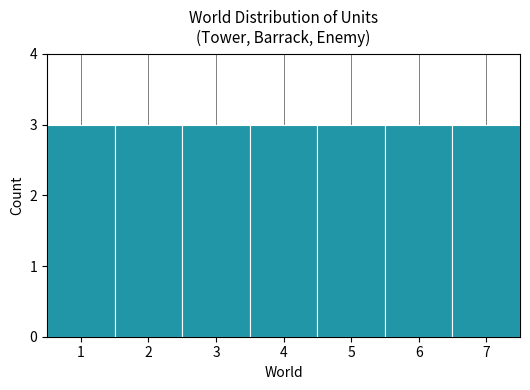

Reading left to right, list every bar in this chart as the range it spans on the x-axis followed by its height. The values are not printed on the chart, so give them approximately, as read against the axis.

0.5 to 1.5: 3
1.5 to 2.5: 3
2.5 to 3.5: 3
3.5 to 4.5: 3
4.5 to 5.5: 3
5.5 to 6.5: 3
6.5 to 7.5: 3